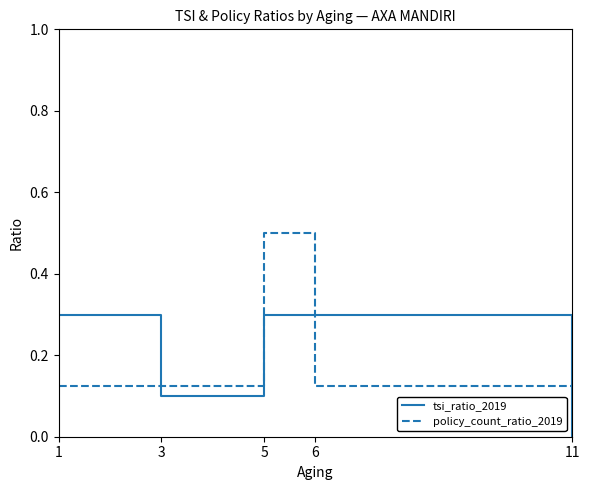

What is the difference between the second highest and minimum values in the tsi_ratio_2019 series?

0.3